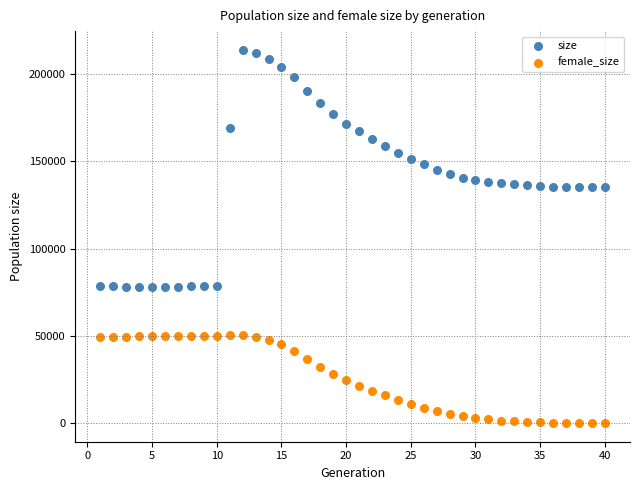

Across all data points, what is the range of Y values (max minus min)?

213996